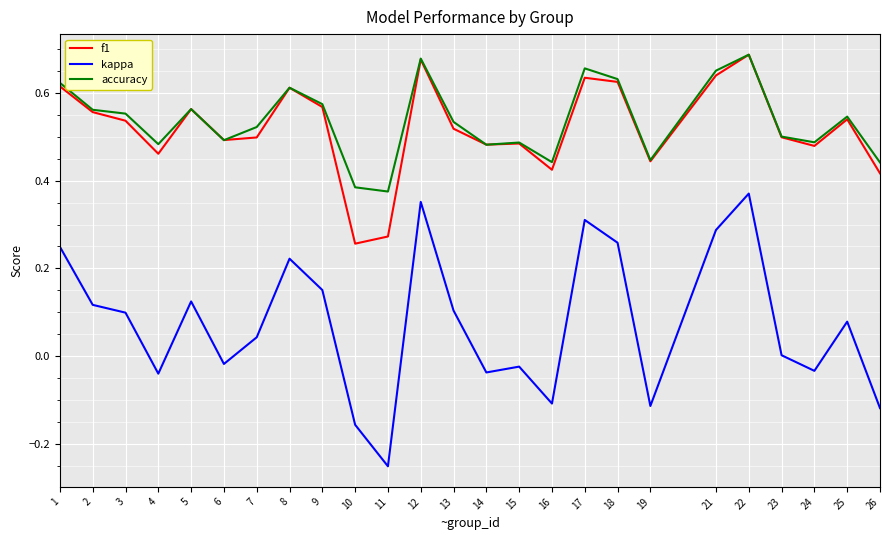

The value of accuracy at 17 is 1.0. True or false?

False